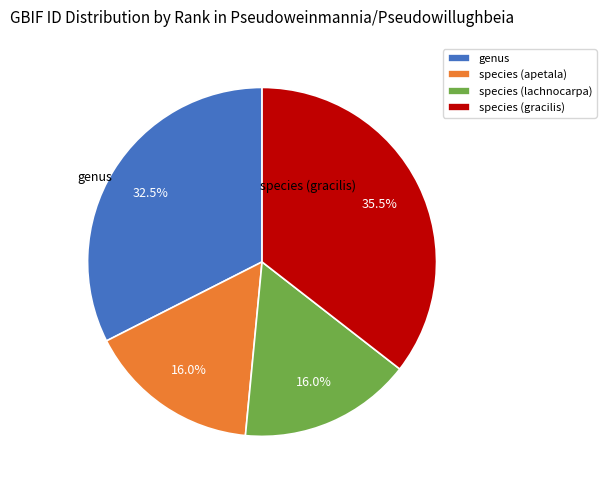

Which has a higher value, species (gracilis) or species (apetala)?

species (gracilis)